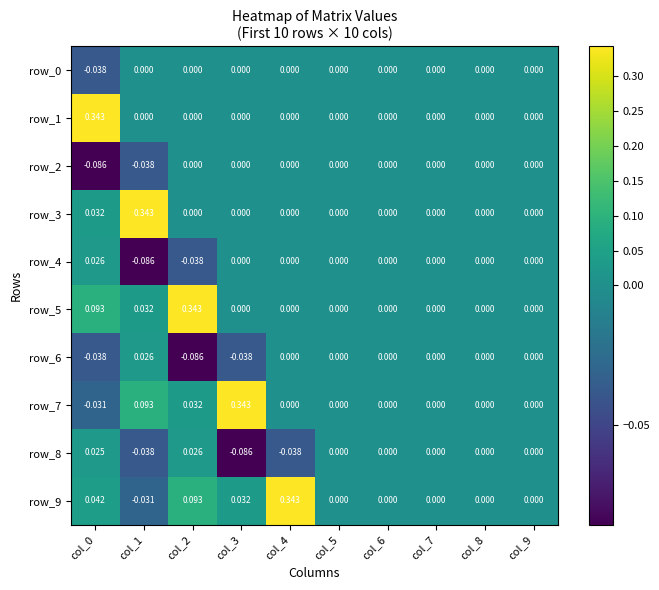

Count the row_4 values in the range 0 to 1.

8